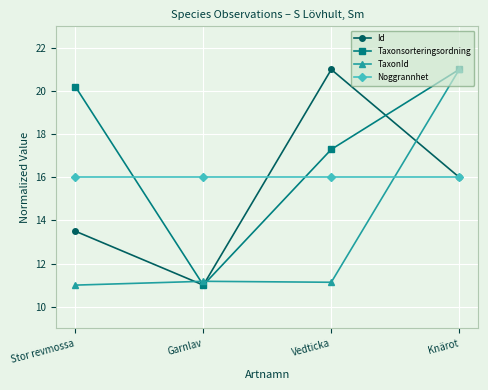

Which series changed the most between Stor revmossa and Knärot?

TaxonId